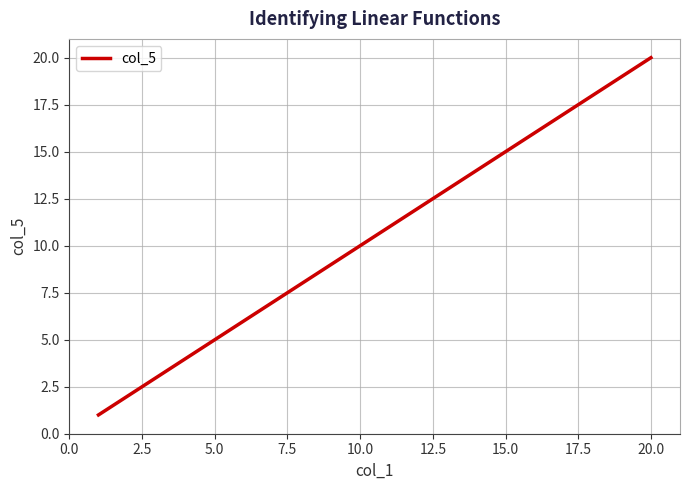

What is the difference between the maximum and minimum values?

19